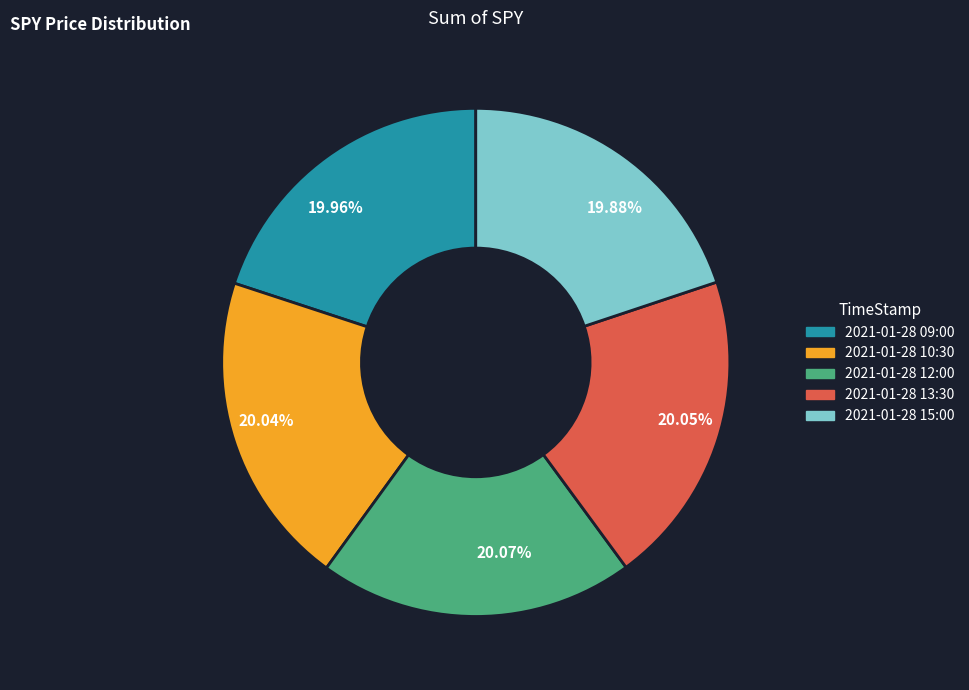

Does 2021-01-28 15:00 account for over 50% of the chart?

No